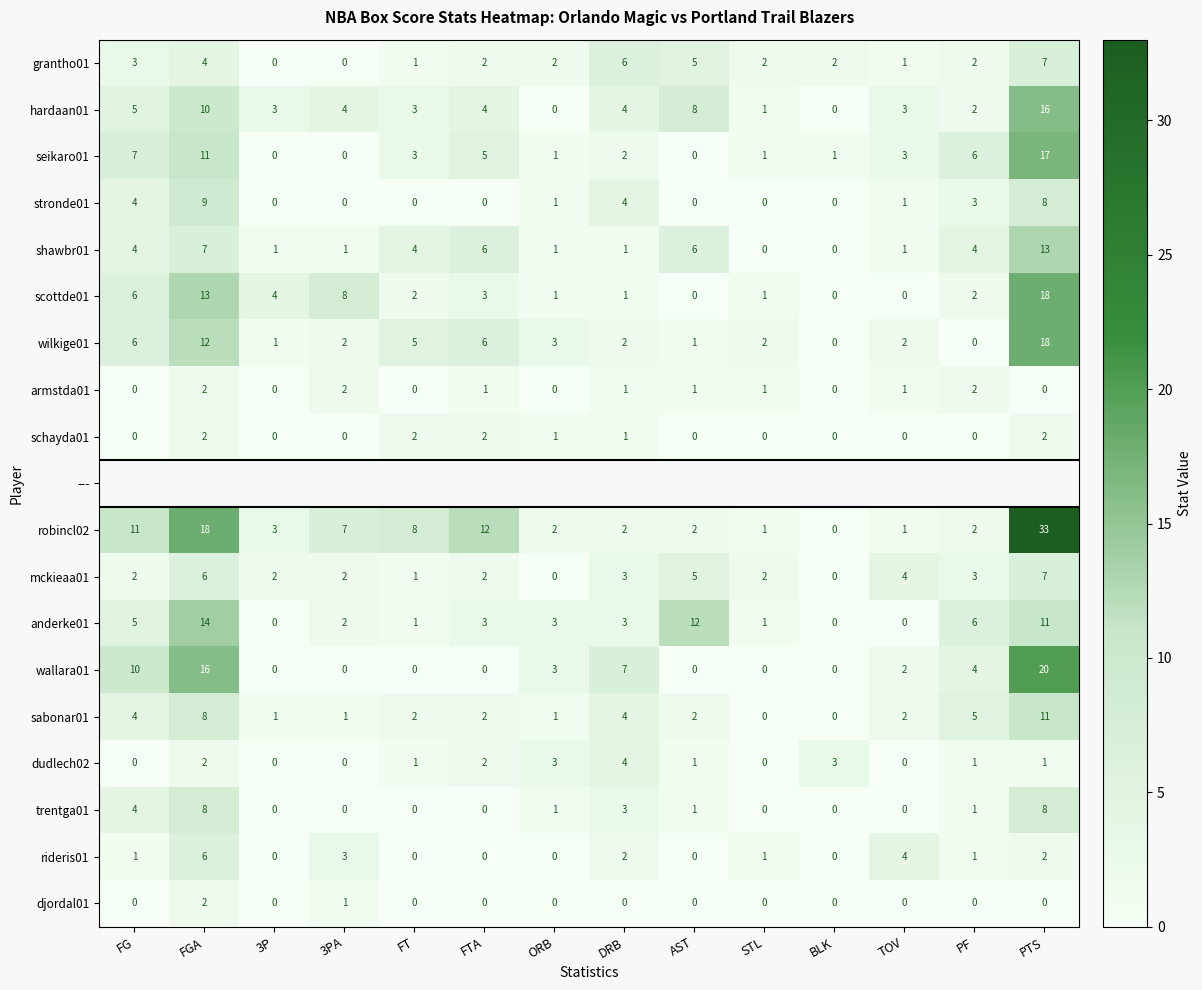

What is the sum of the seikaro01 values at BLK and FG?

8